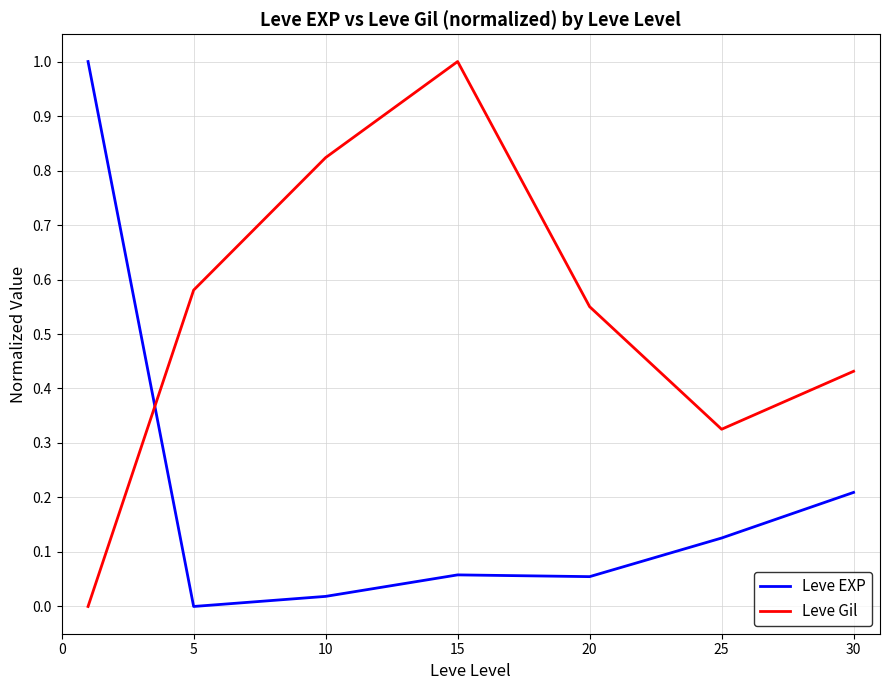

What is the highest value of the Leve EXP series?

1.0